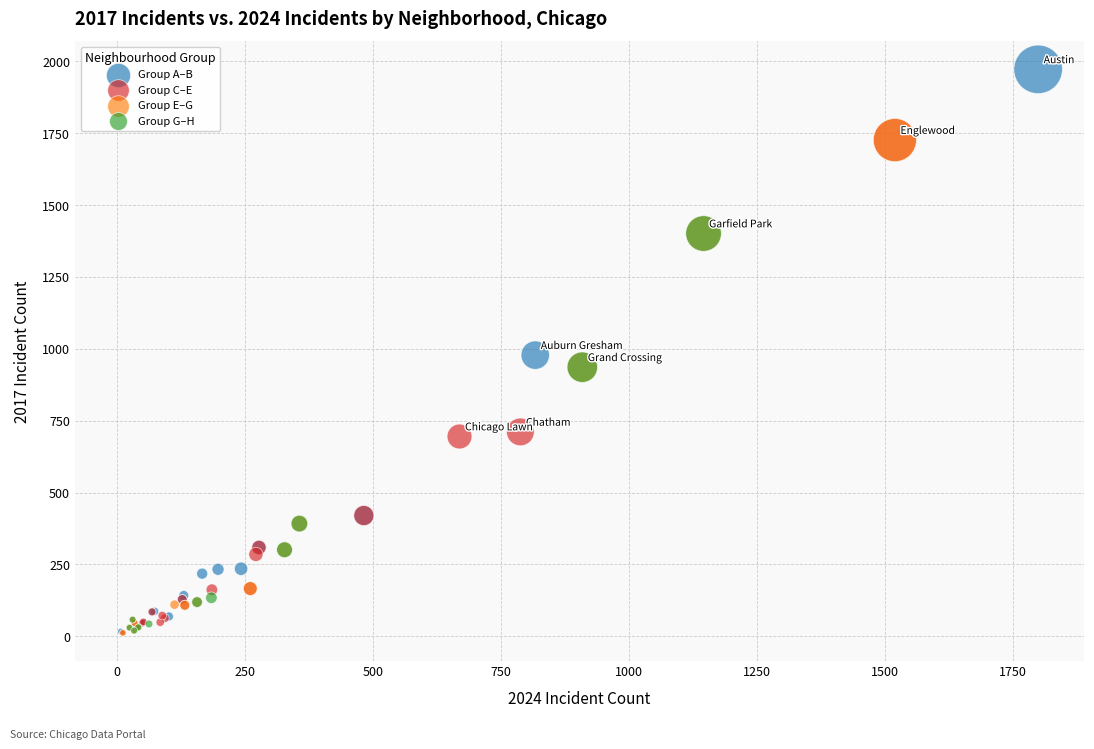

Which series has the widest spread of Y values?

Group A–B